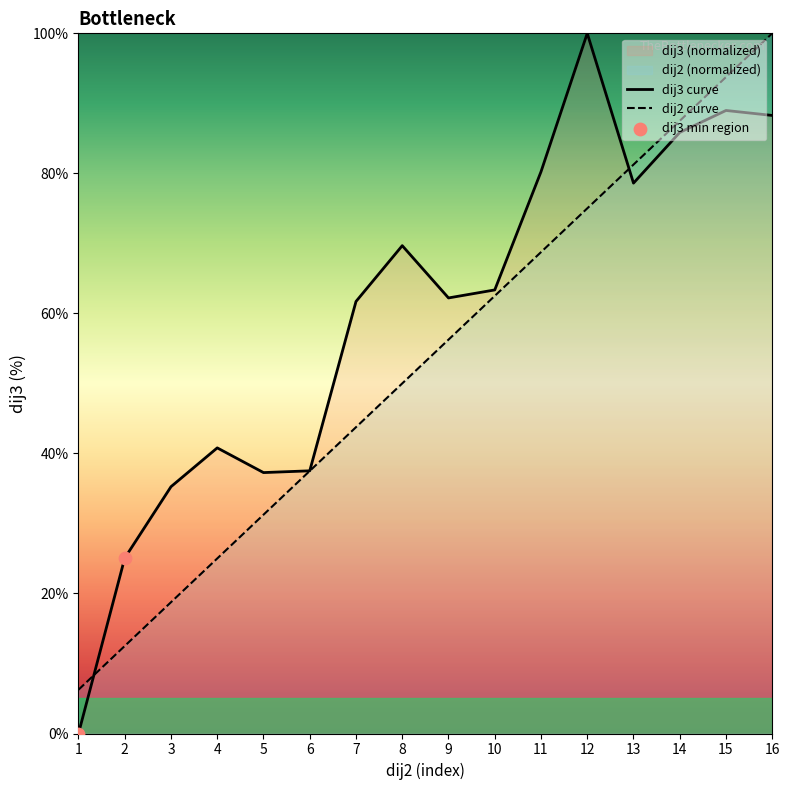

Which series has the widest spread of Y values?

dij3